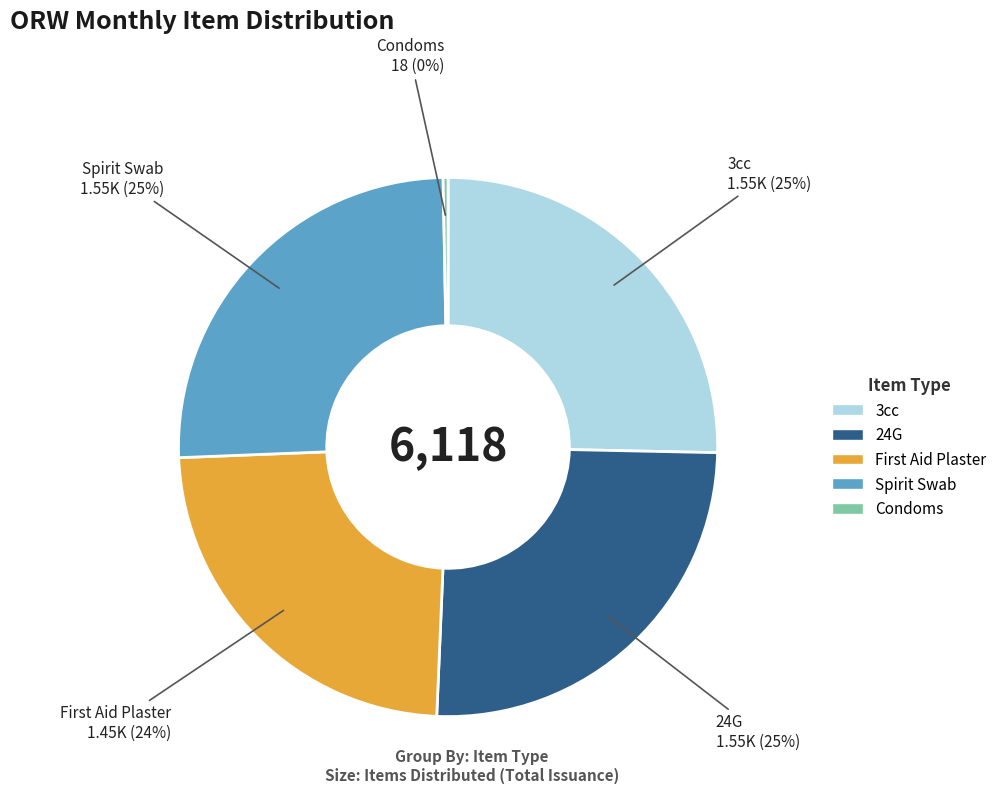

To the nearest percent, what is the difference between the largest and smallest slice percentages?

25%